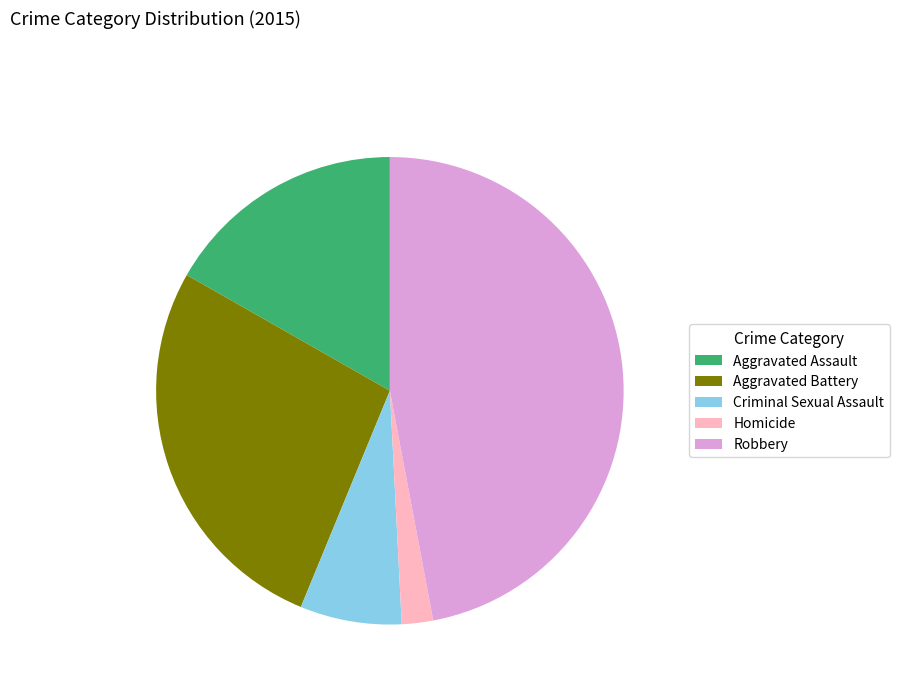

Which slice is the smallest?

Homicide